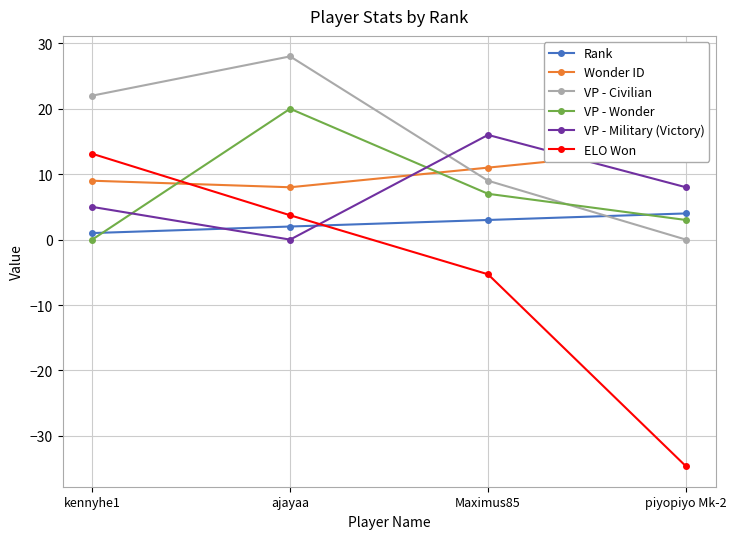

Reading left to right, extract all data points from this chart.

Rank: 1.0	2.0	3.0	4.0
Wonder ID: 9.0	8.0	11.0	14.0
VP - Civilian: 22.0	28.0	9.0	0.0
VP - Wonder: 0.0	20.0	7.0	3.0
VP - Military (Victory): 5.0	0.0	16.0	8.0
ELO Won: 13.1	3.7	-5.3	-34.6